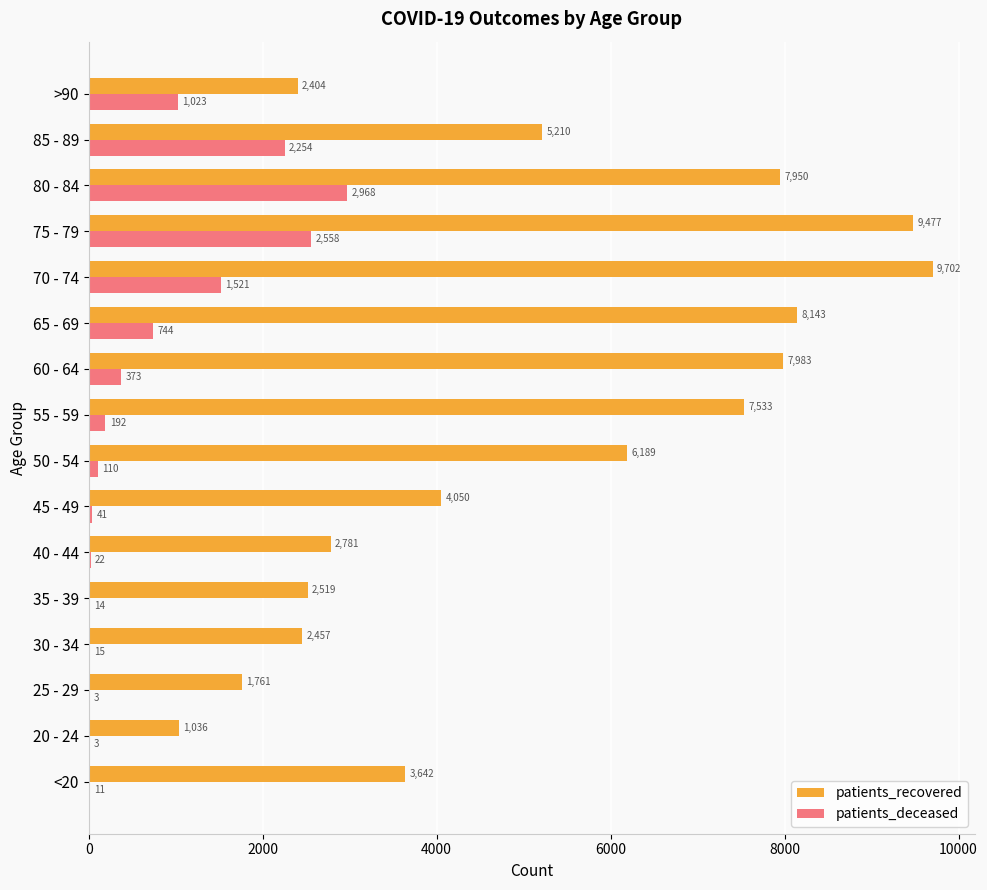

The value of patients_recovered at 25 - 29 is 1761. True or false?

True